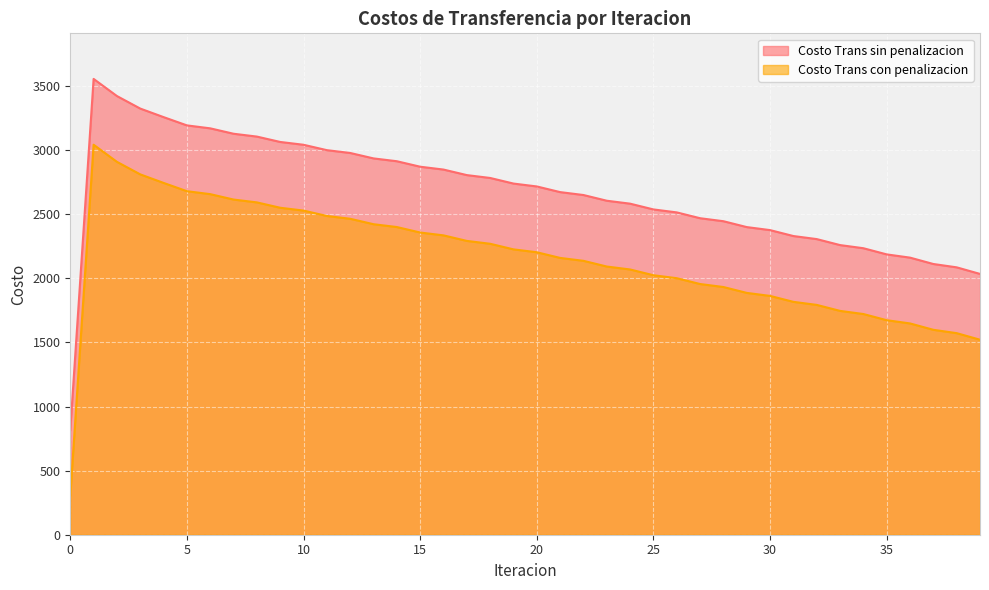

Is it true that Costo Trans con penalizacion equals 2908.2 at 2?

True